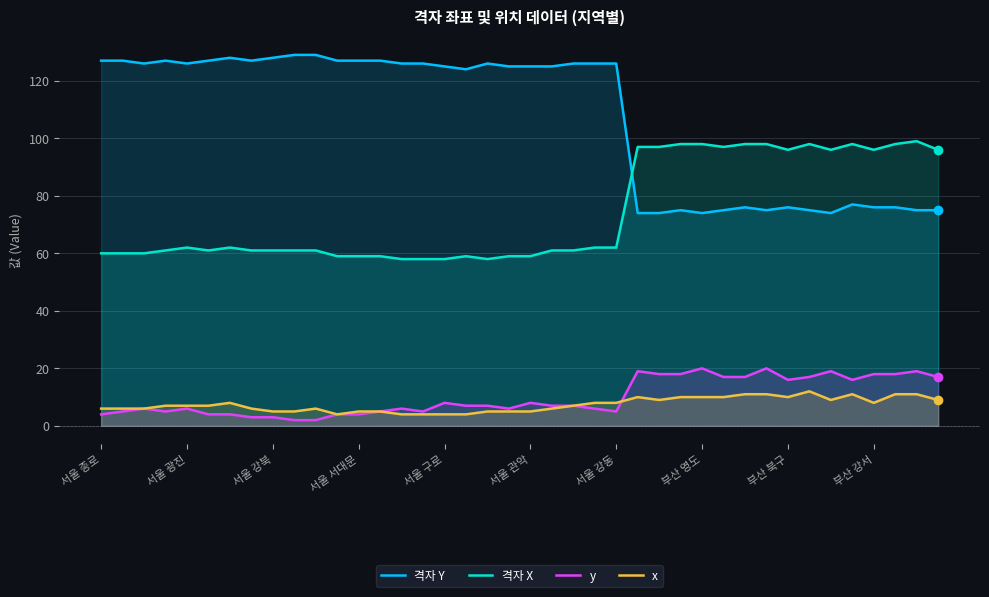

What is the label of the 26th point from the left?

25